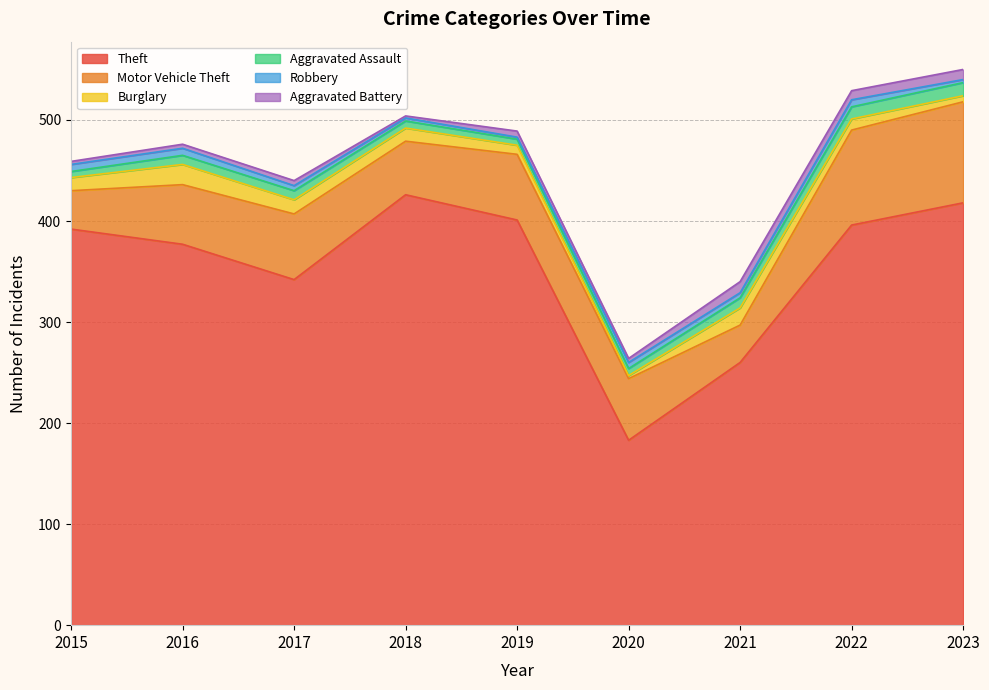

What are all the series names shown in the legend?

Theft, Motor Vehicle Theft, Burglary, Aggravated Assault, Robbery, Aggravated Battery